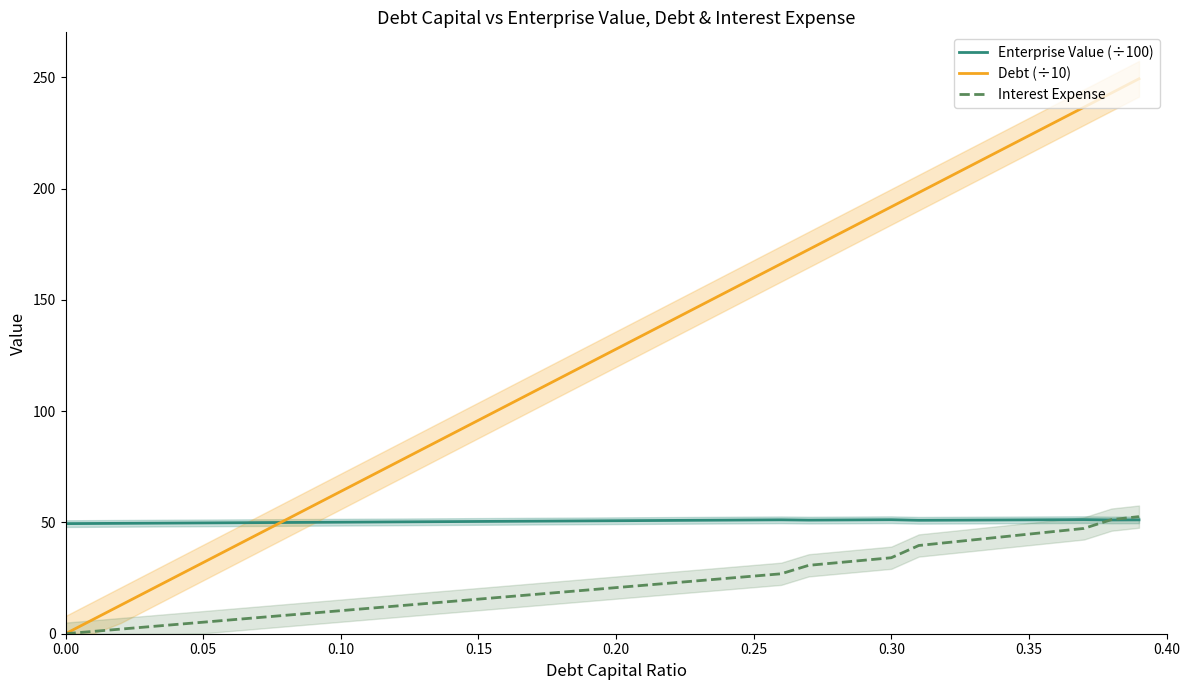

Rank the series by their average value, from highest to lowest.

Debt (÷10), Enterprise Value (÷100), Interest Expense